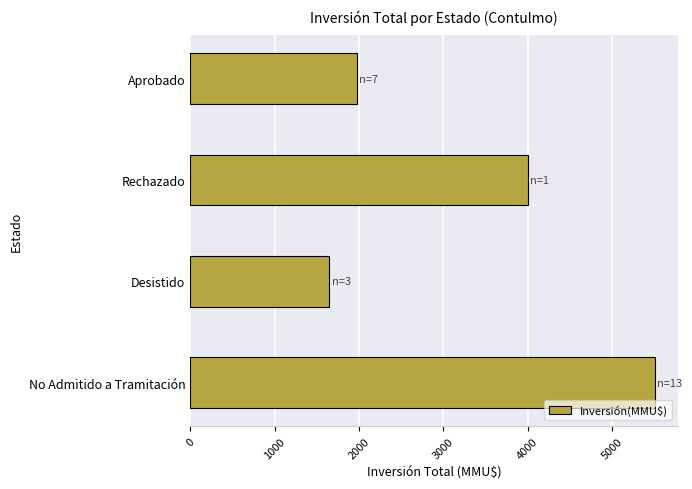

What is the greatest value displayed?

5506